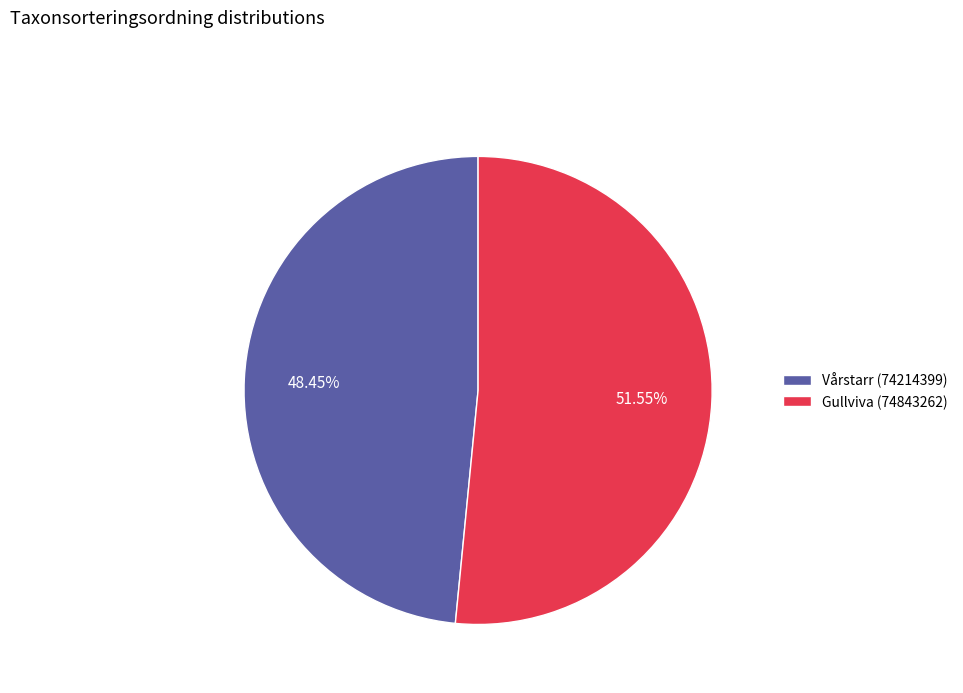

Rank the categories by value from lowest to highest.

Vårstarr (74214399), Gullviva (74843262)